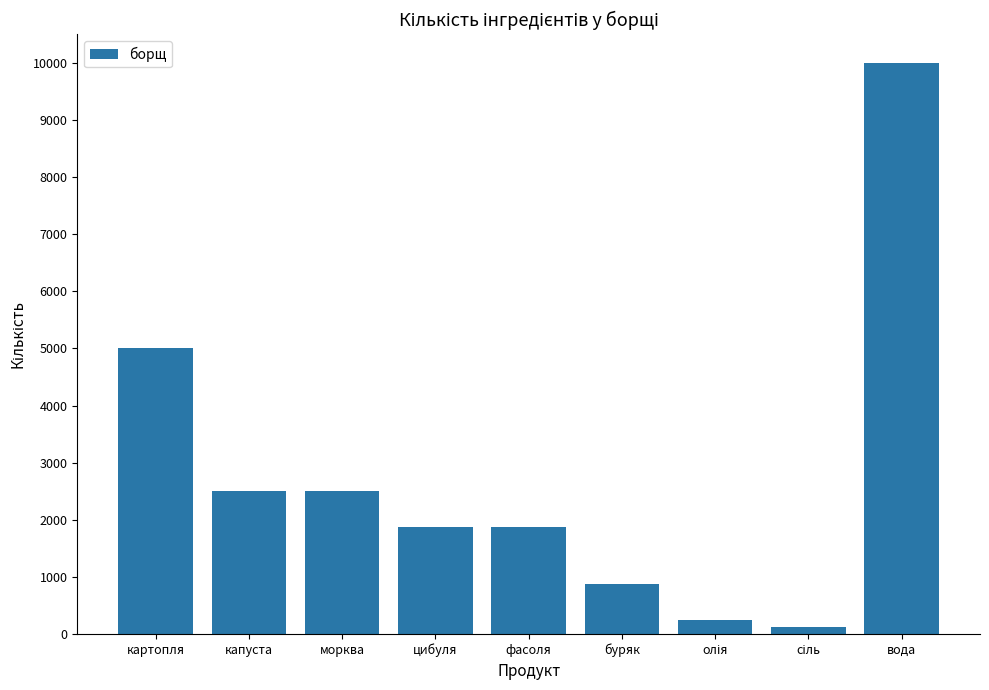

What position from the right is капуста?

8